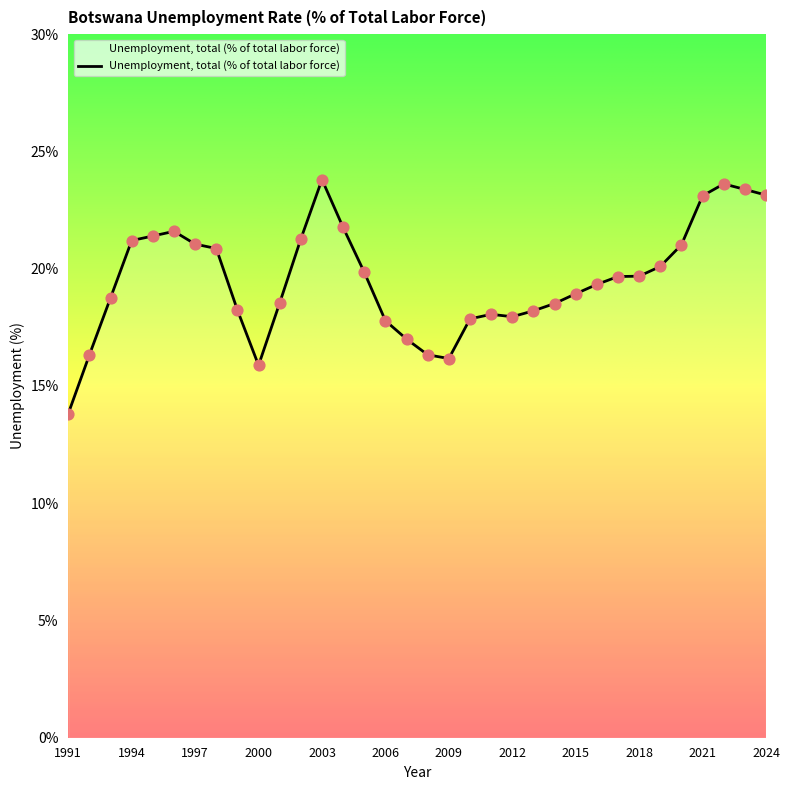

What is the greatest value displayed?

23.8